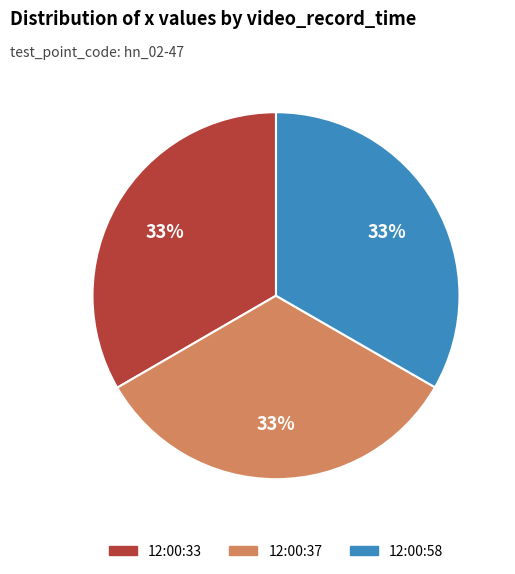

How many segments does this pie chart have?

3